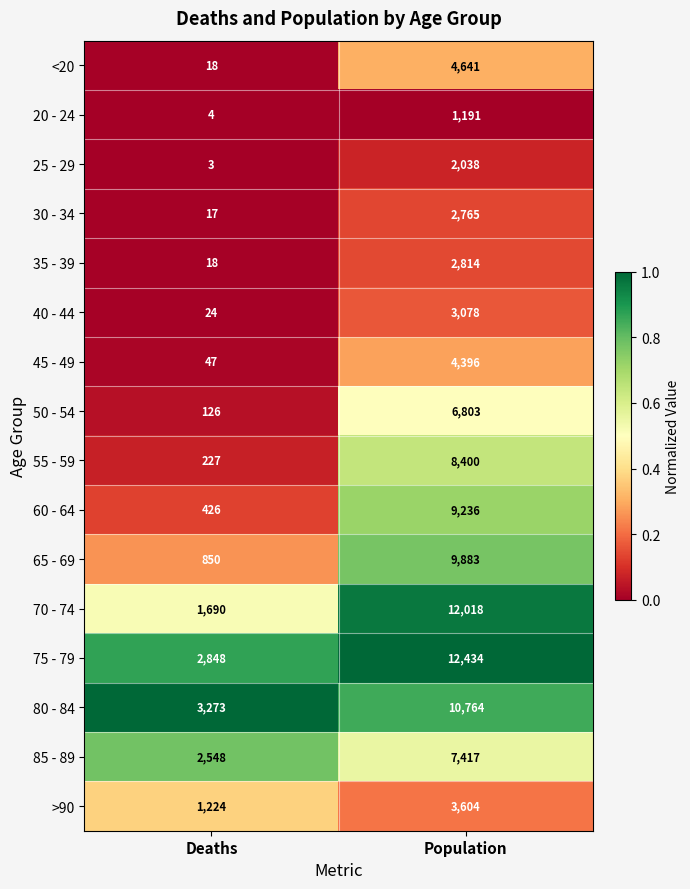

Which series has the largest total across all categories?

75 - 79